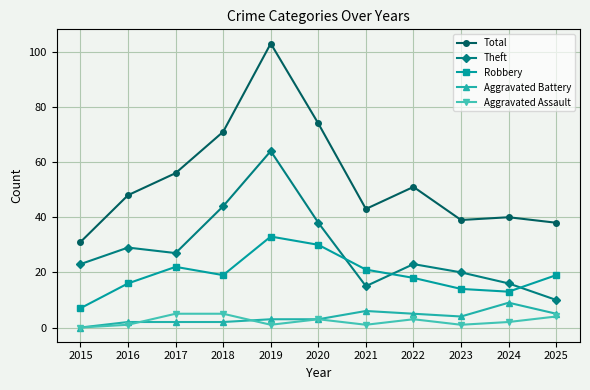

What is the spread (max minus min) of values at 2015?

31